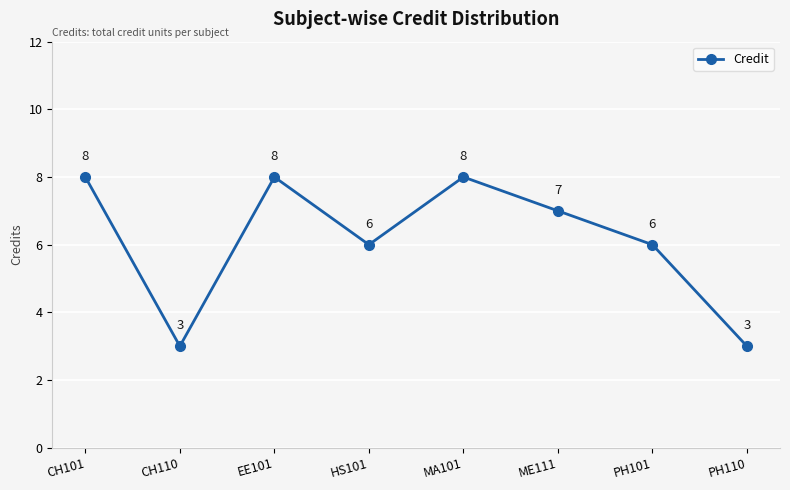

What is the average value?

6